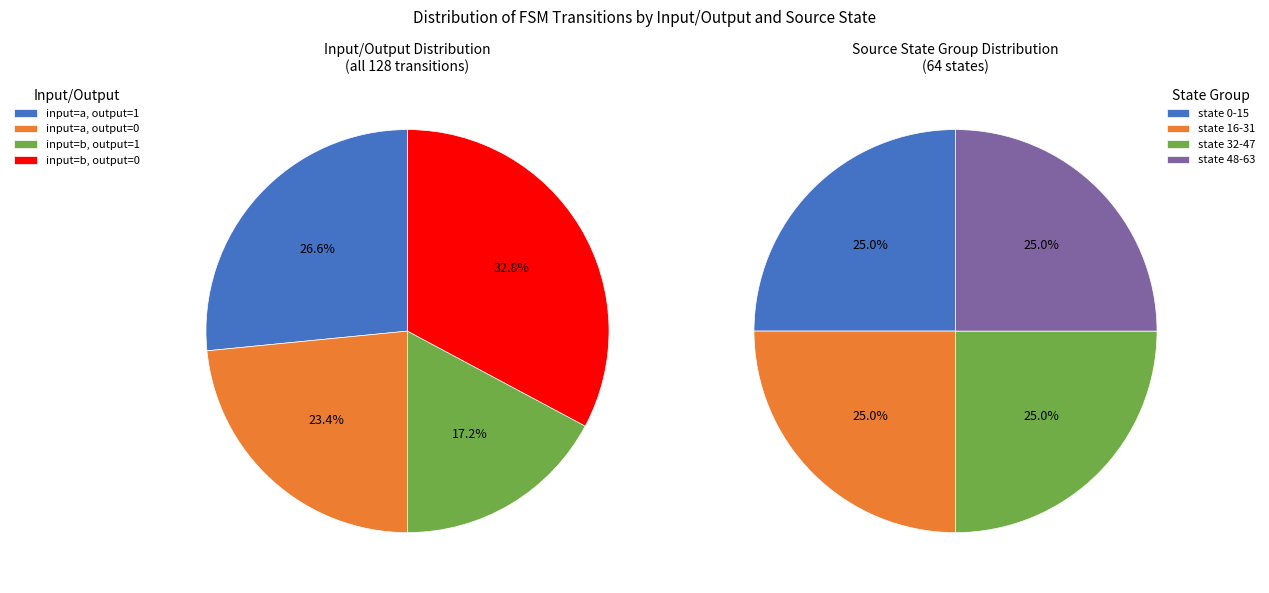

True or false: output_symbol=0 (a) accounts for 3% of the total.

False